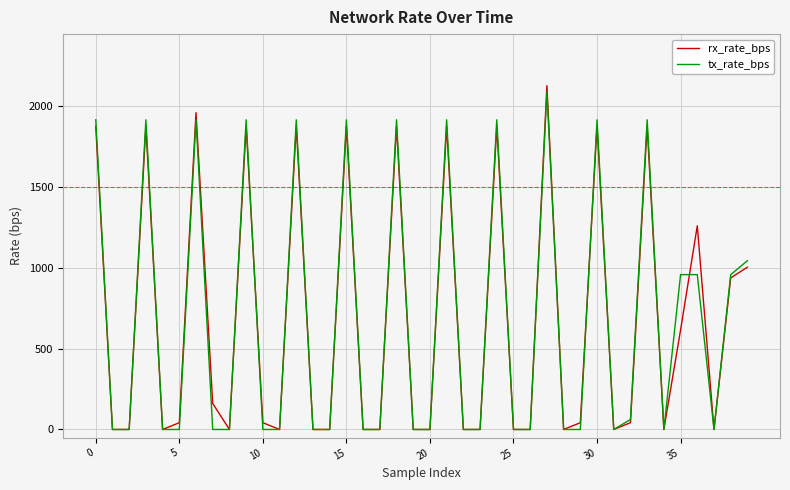

Reading left to right, list all the values displayed in this chart.

rx_rate_bps: 1876	0	0	1876	0	42	1960	161	0	1876	42	0	1876	0	0	1876	0	0	1876	0	0	1876	0	0	1876	0	0	2127	0	42	1876	0	42	1876	0	616	1260	0	938	1004
tx_rate_bps: 1916	0	0	1916	0	0	1916	0	0	1916	0	0	1916	0	0	1916	0	0	1916	0	0	1916	0	0	1916	0	0	2088	0	0	1916	0	62	1916	0	958	958	0	958	1044